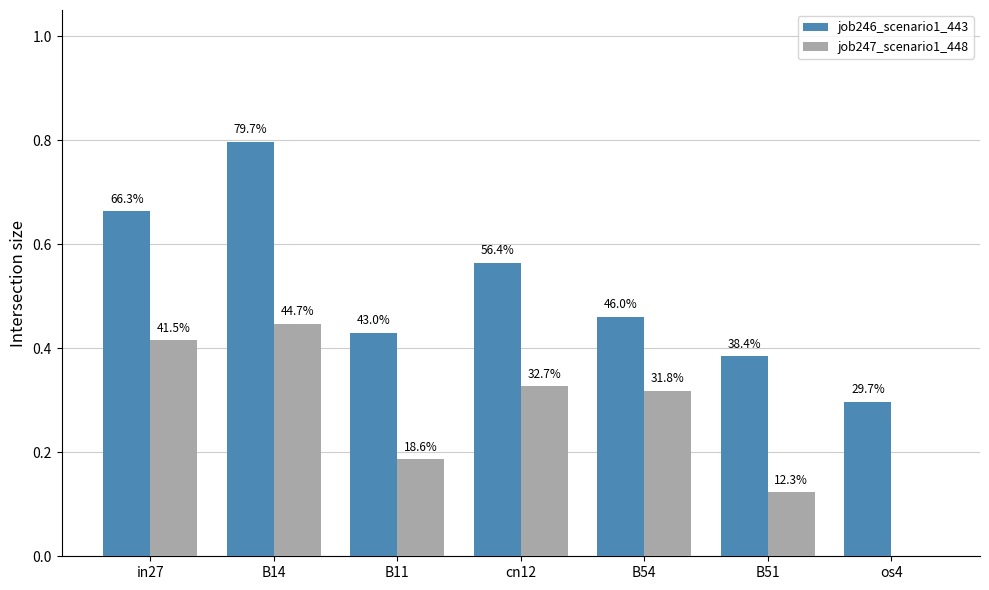

What is the approximate value of job246_scenario1_443 at B51?

0.4